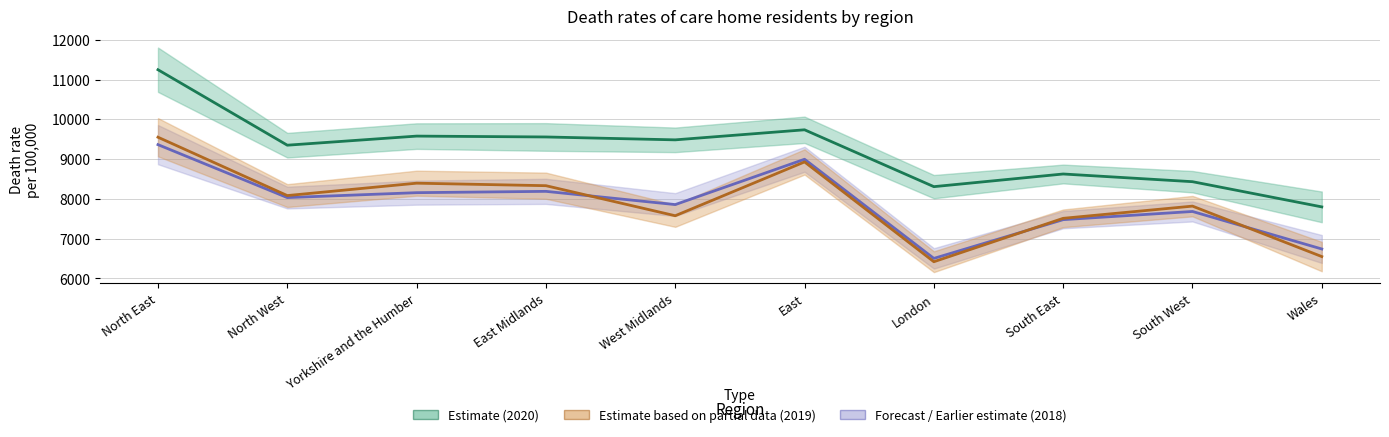

How many lines are shown in the chart?

3